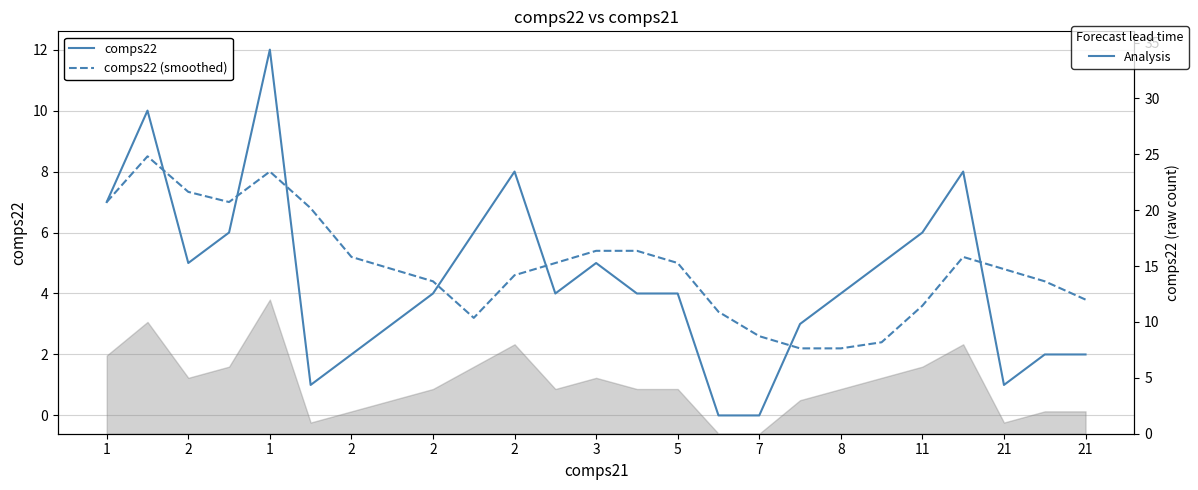

What is the difference between the second highest and minimum values in the comps22 (smoothed) series?

5.8